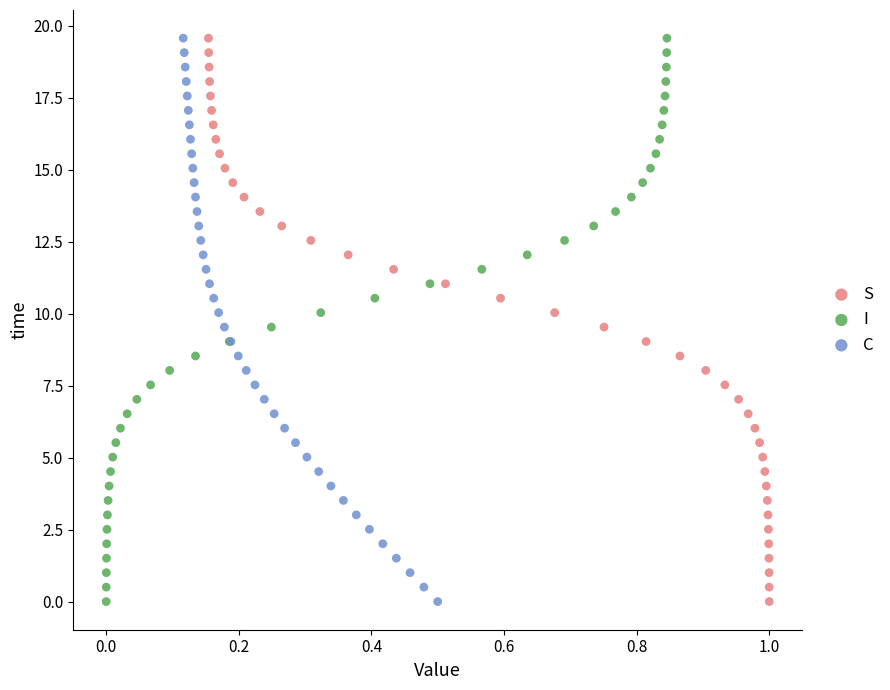

What are all the series names shown in the legend?

S, I, C